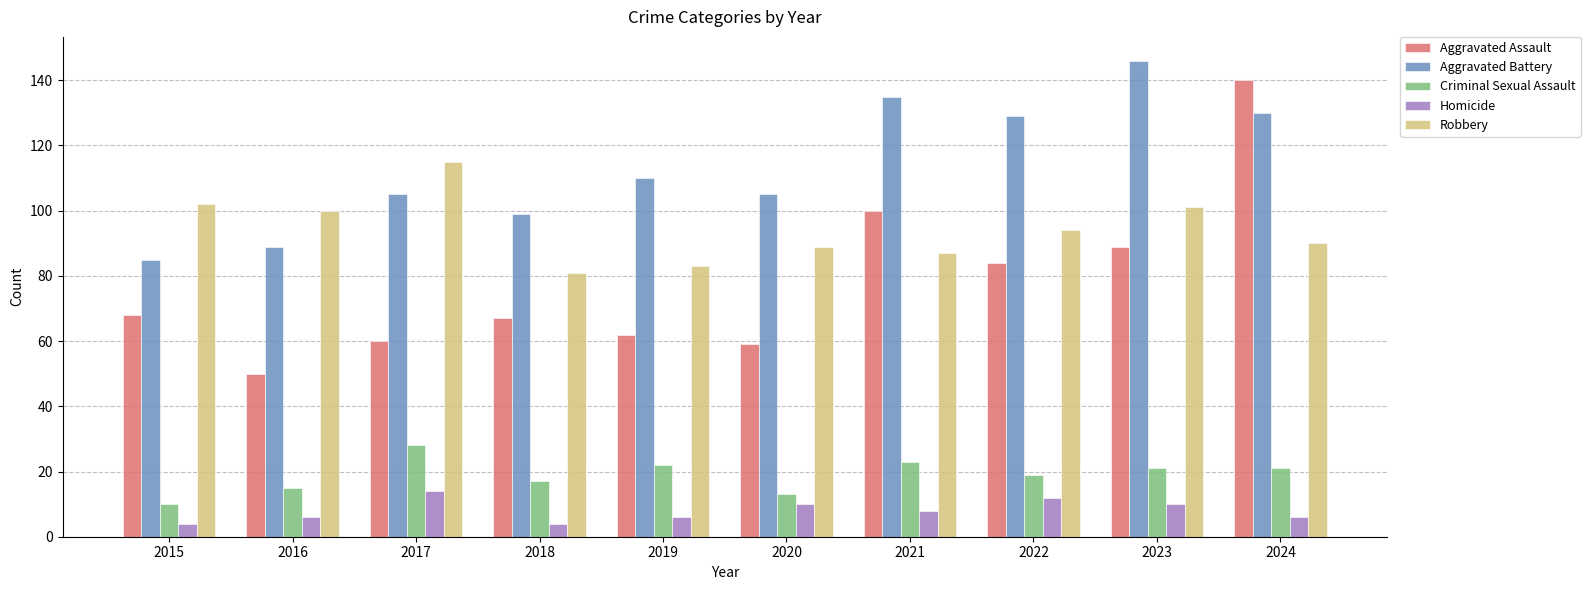

What is the value of the Homicide bar at the 7th from the left?

8